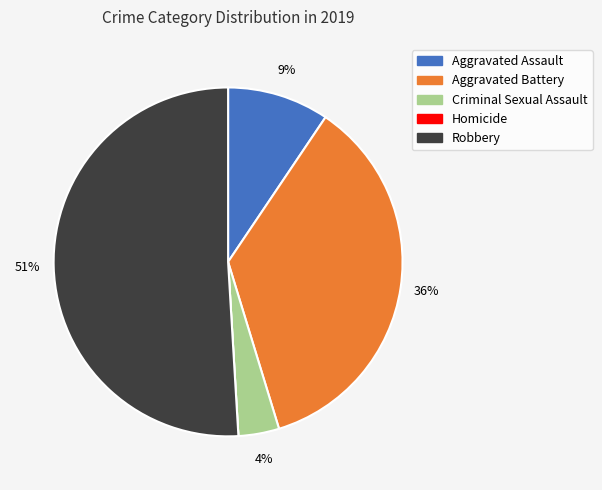

Is Robbery the majority of the pie?

Yes